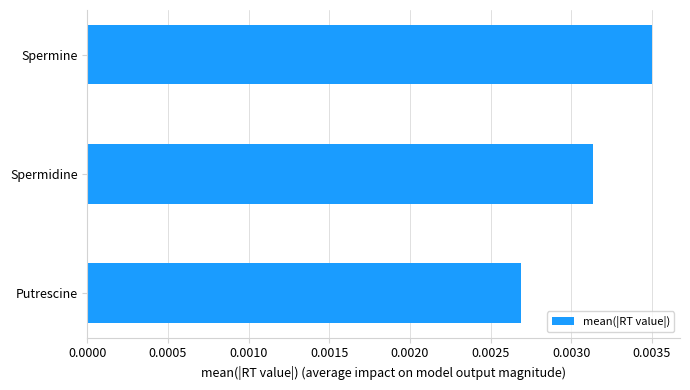

List the labels in order of value, smallest first.

Putrescine, Spermidine, Spermine